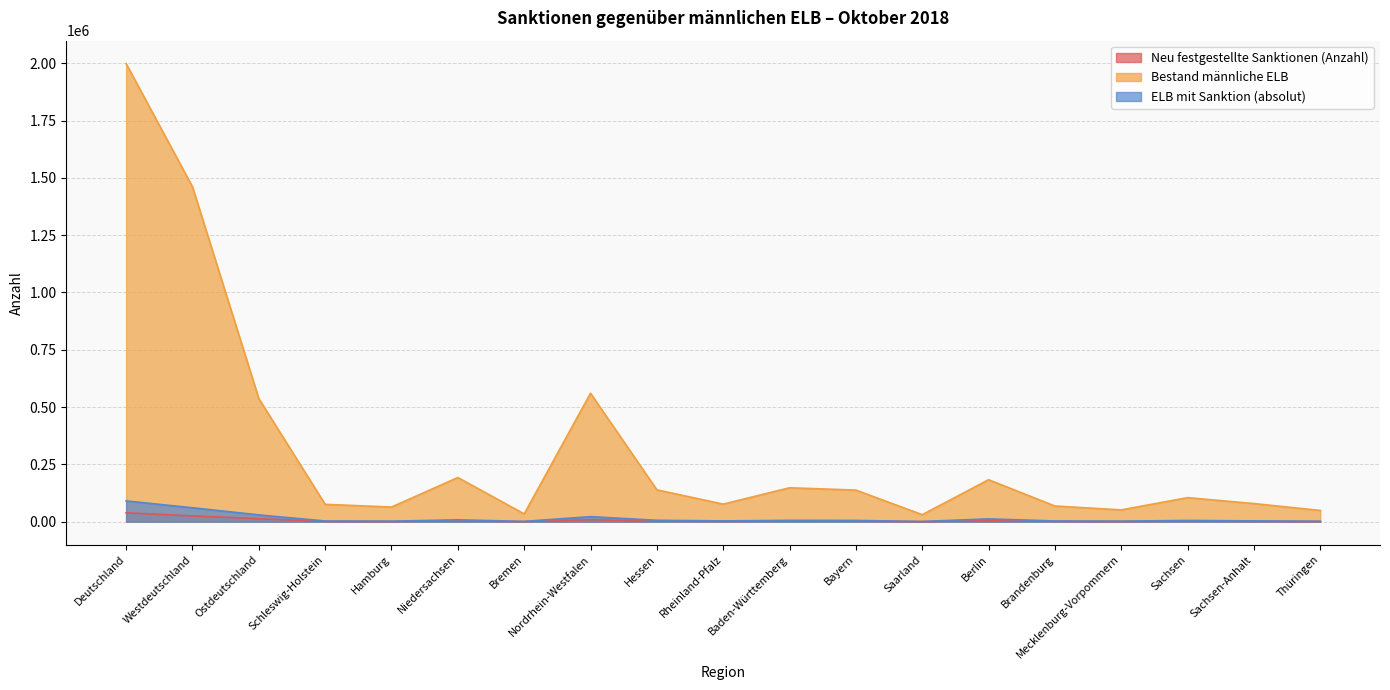

Reading left to right, extract all data points from this chart.

Neu festgestellte Sanktionen (Anzahl): 38826	25496	13330	1349	1119	3643	620	9062	2577	1627	2582	2464	453	5669	1528	1096	2426	1637	974
Bestand männliche ELB: 1998494	1461077	537417	76022	64094	192923	34305	560545	139205	76882	148188	138059	30854	183351	68557	51778	105127	79303	49301
ELB mit Sanktion (absolut): 90858	60946	29912	3225	2494	8355	1523	22307	6338	3699	6088	5748	1169	12469	3345	2485	5670	3722	2221